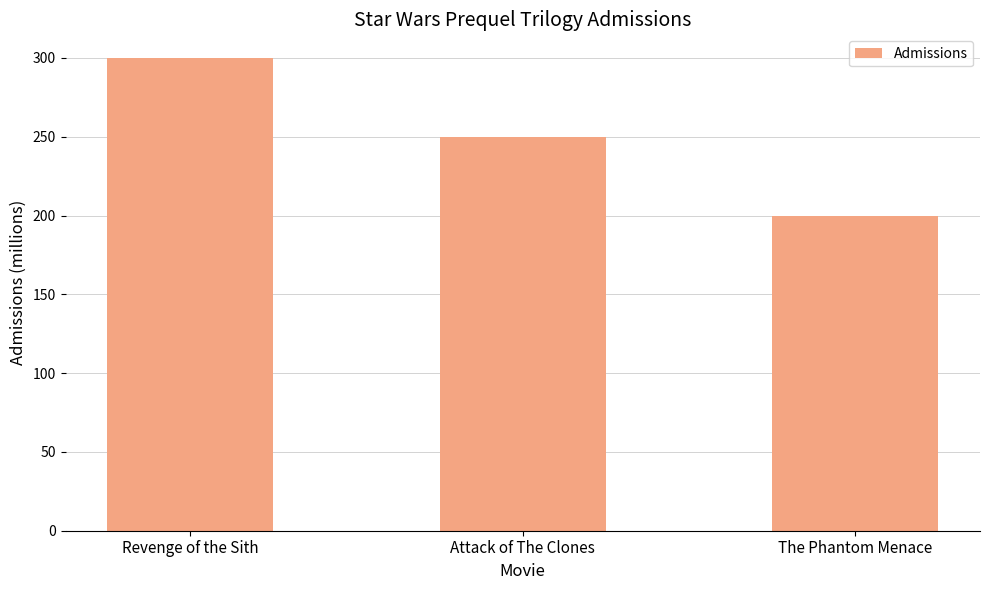

The value at Attack of The Clones is 250. True or false?

True